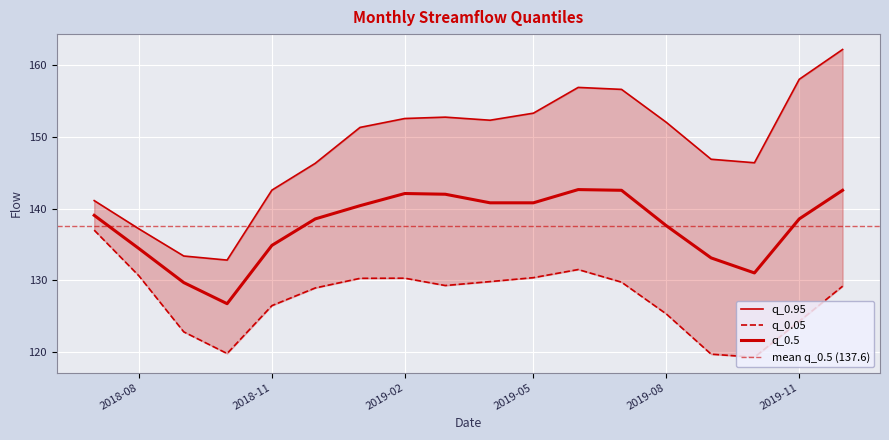

True or false: q_0.05 and q_0.5 intersect in this chart.

False